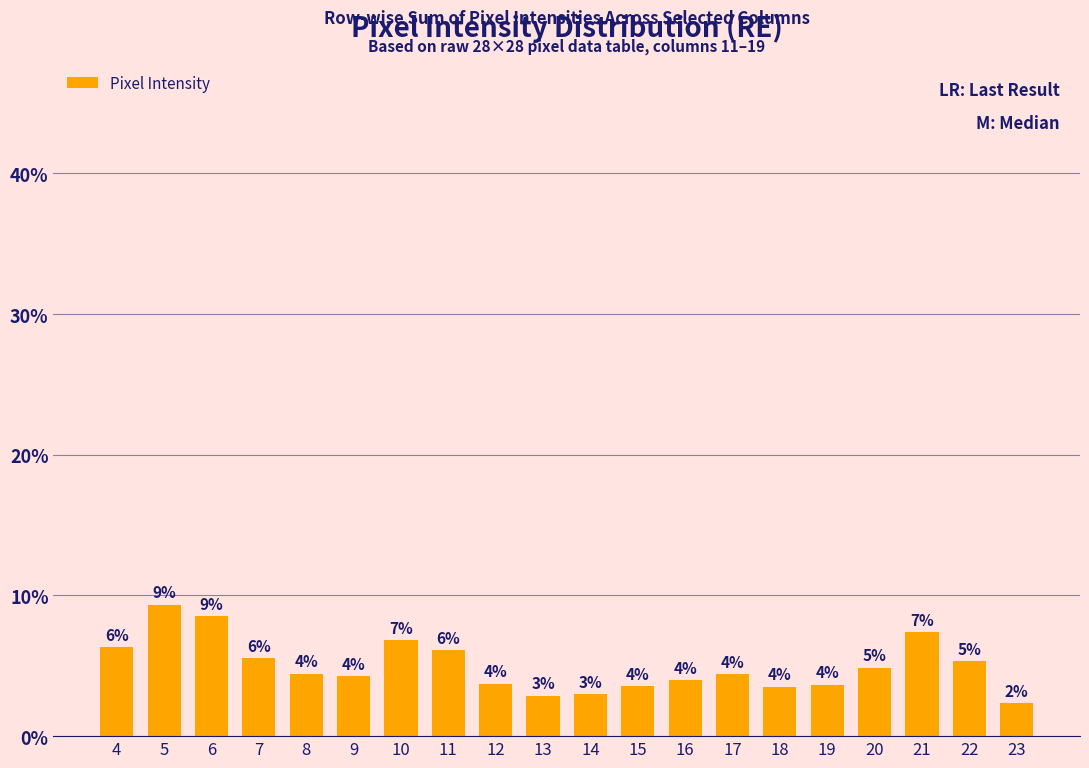

The chart shows a value of 14.7 at 5. True or false?

False